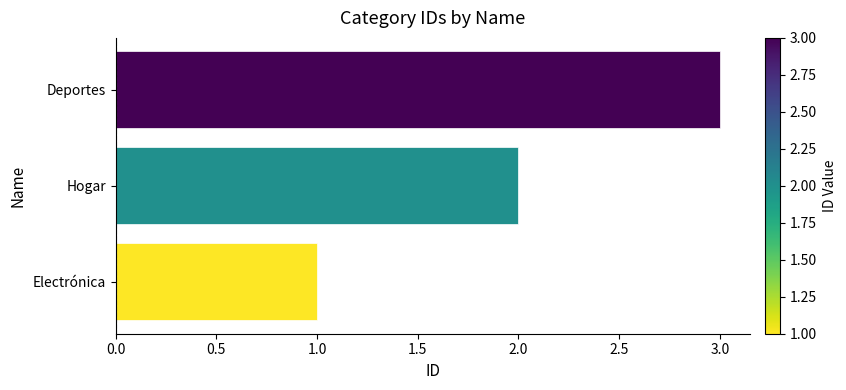

What is the sum of all values?

6